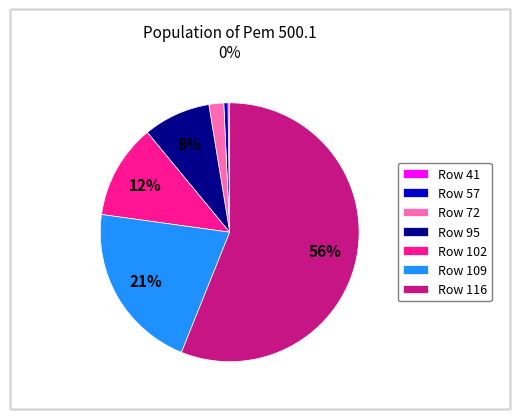

Do Row 95 and Row 57 together represent more than half of the pie?

No